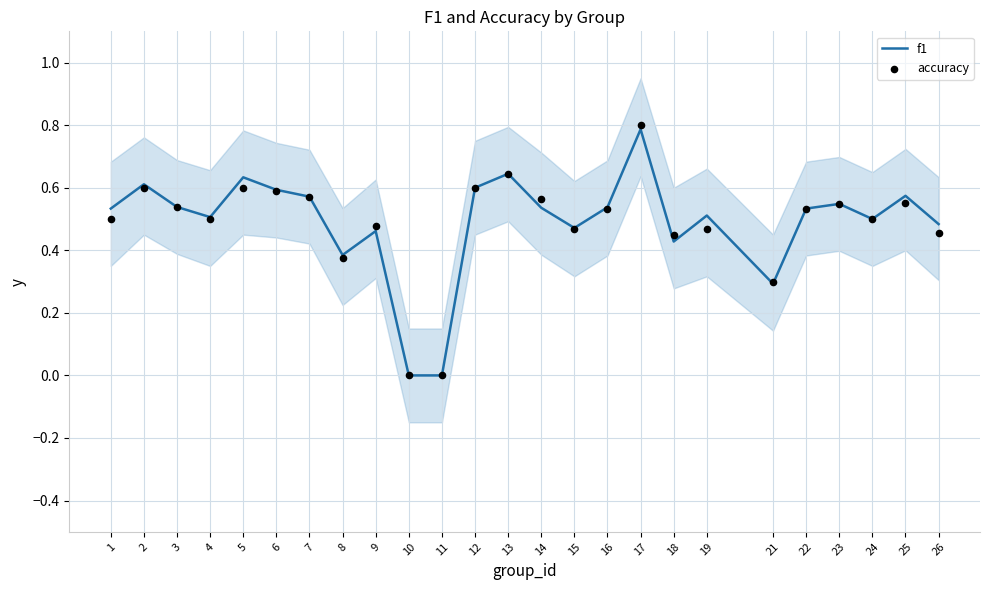

Which series contains the lowest Y value?

f1